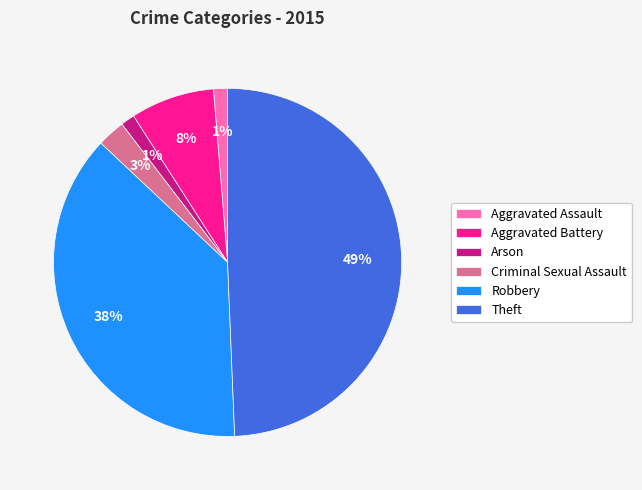

The Arson slice represents 11% of the pie. True or false?

False